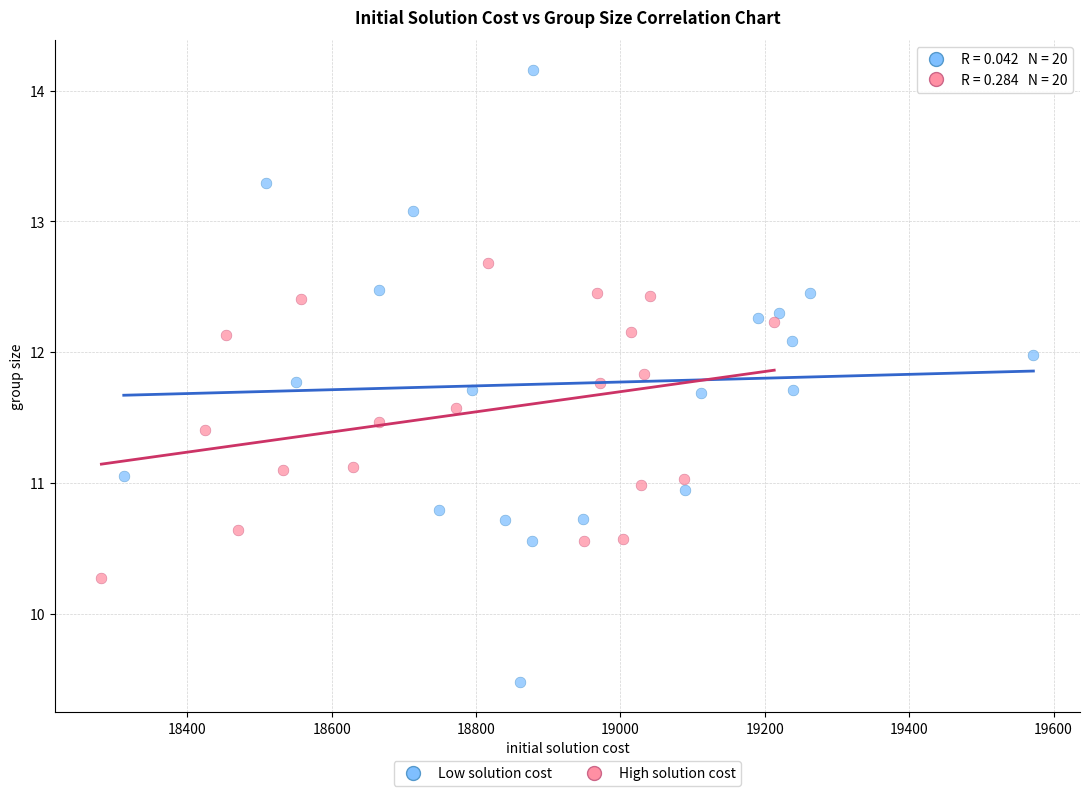

Which series has the widest spread of Y values?

Low solution cost